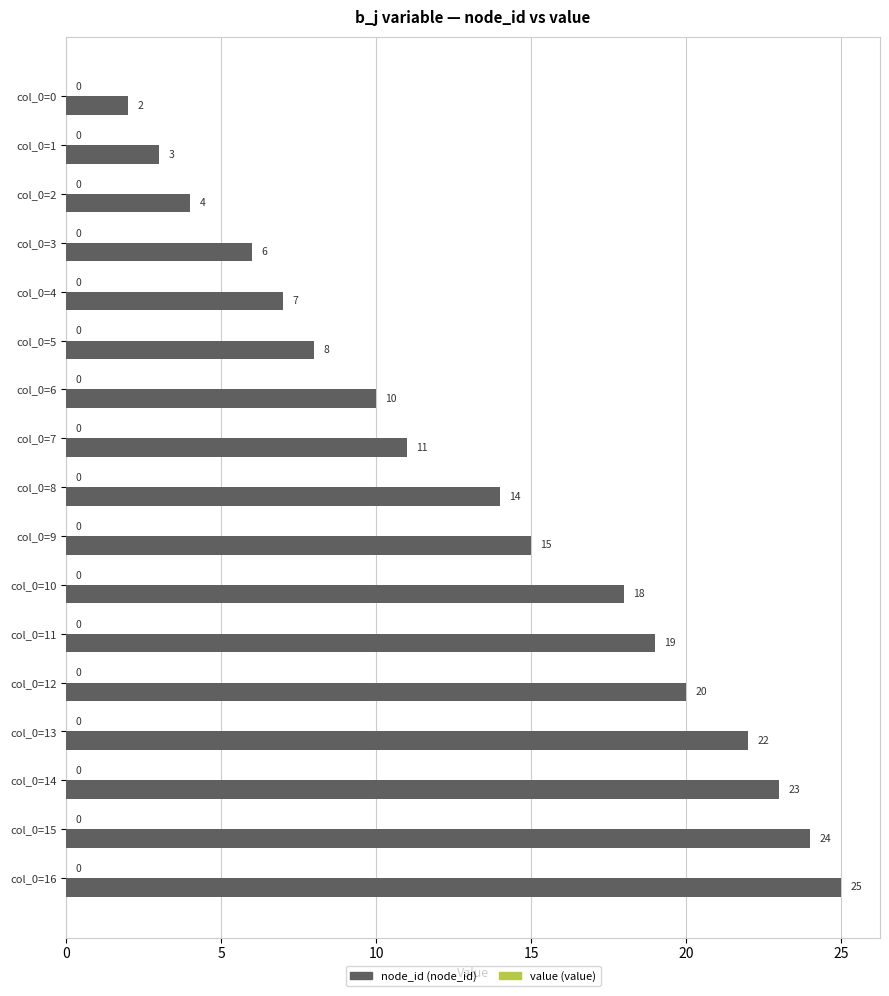

What is the value of the 11th bar from the top?

18